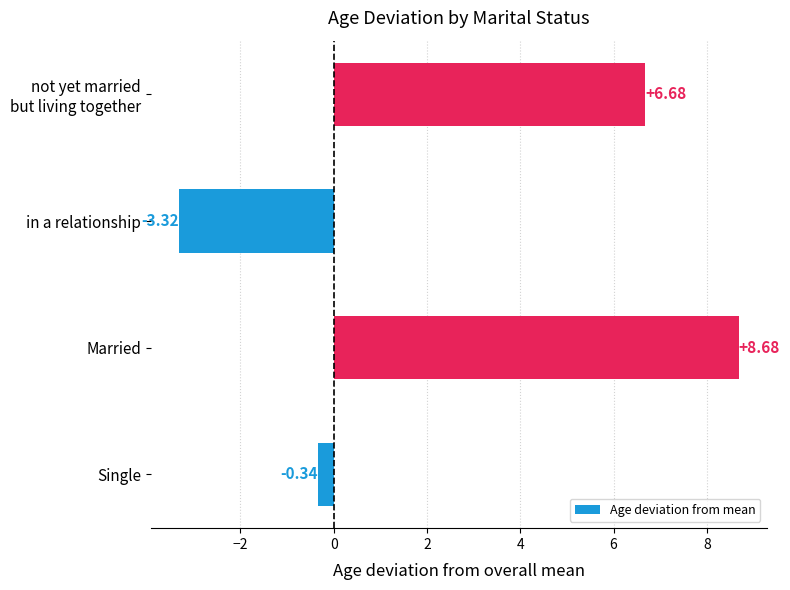

What is the difference between the maximum and second lowest values?

9.0